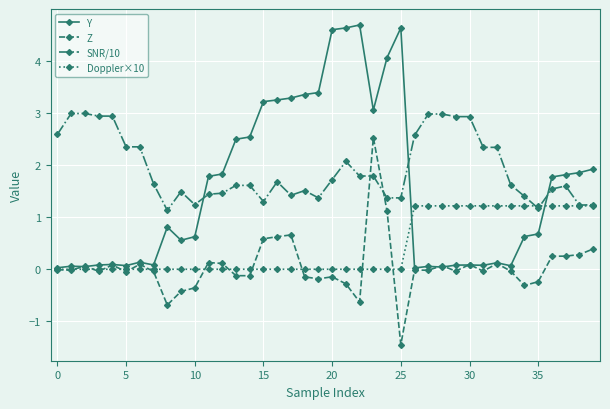

Which series has the largest total across all categories?

SNR/10